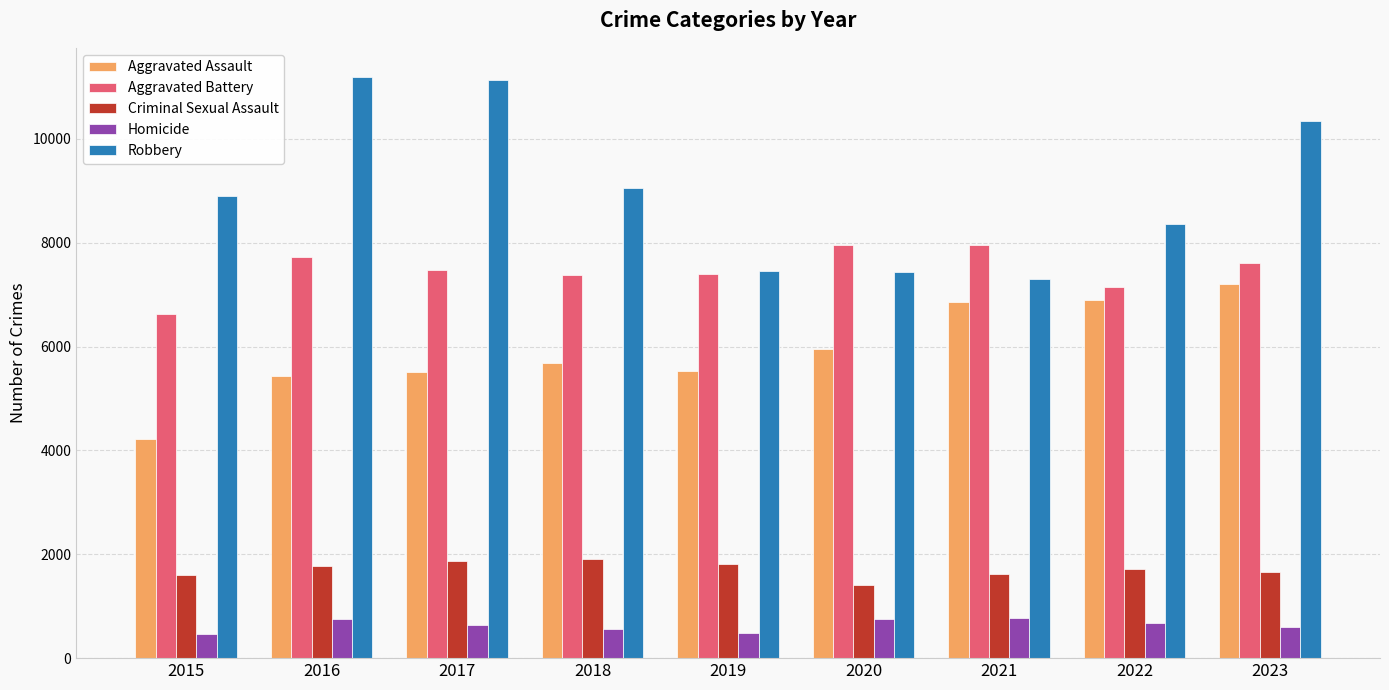

What is the difference between the Aggravated Assault values at 2017 and 2015?

1288